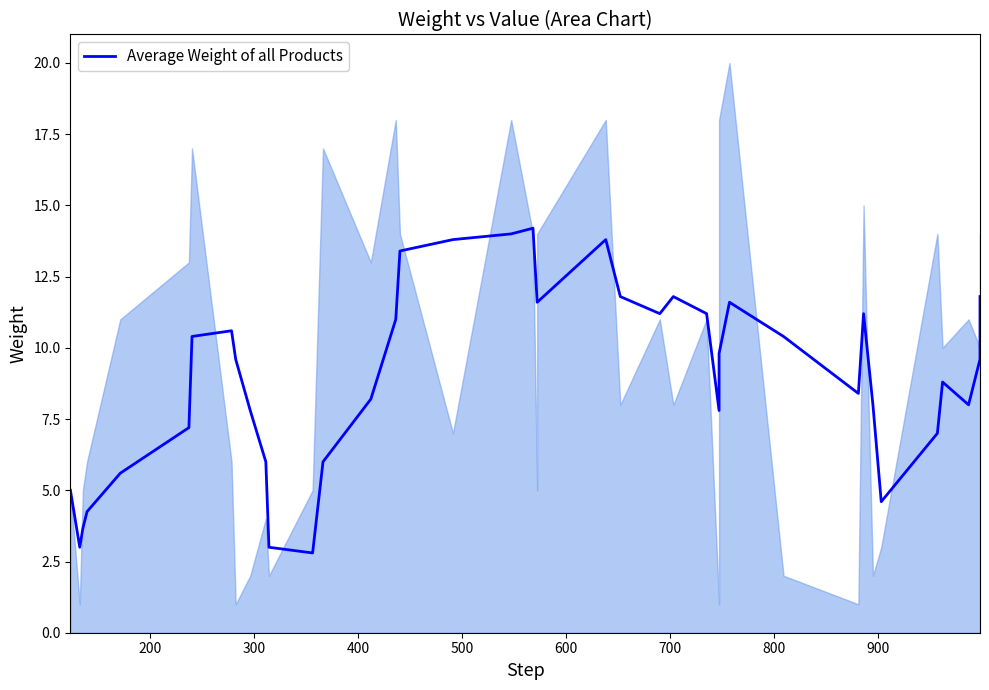

How many lines are shown in the chart?

1